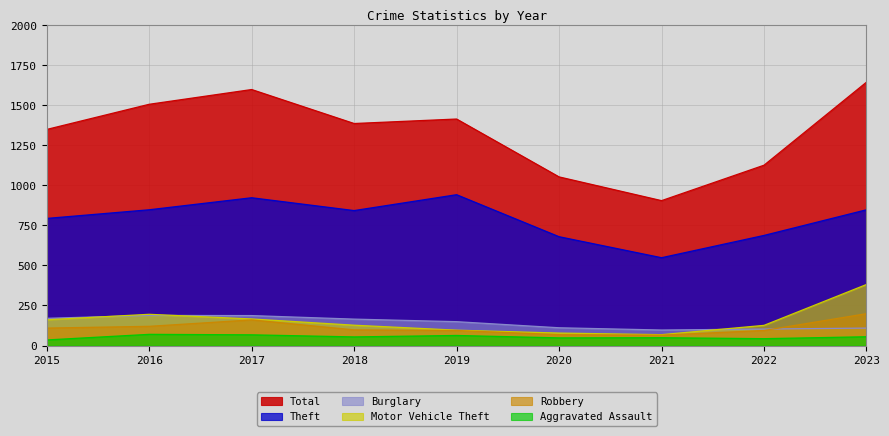

True or false: Total and Theft cross at least once.

False